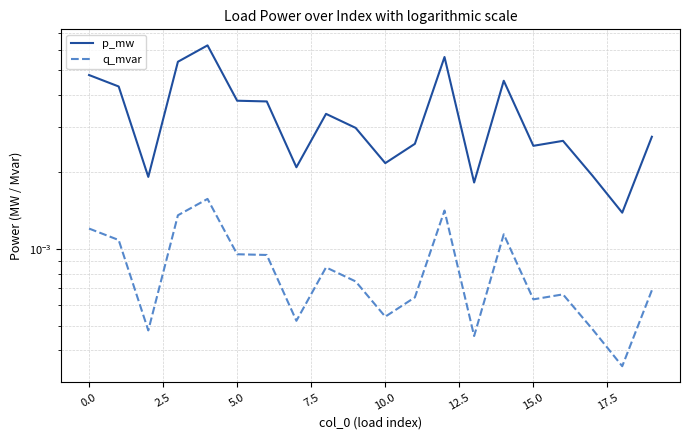

How many lines are shown in the chart?

2